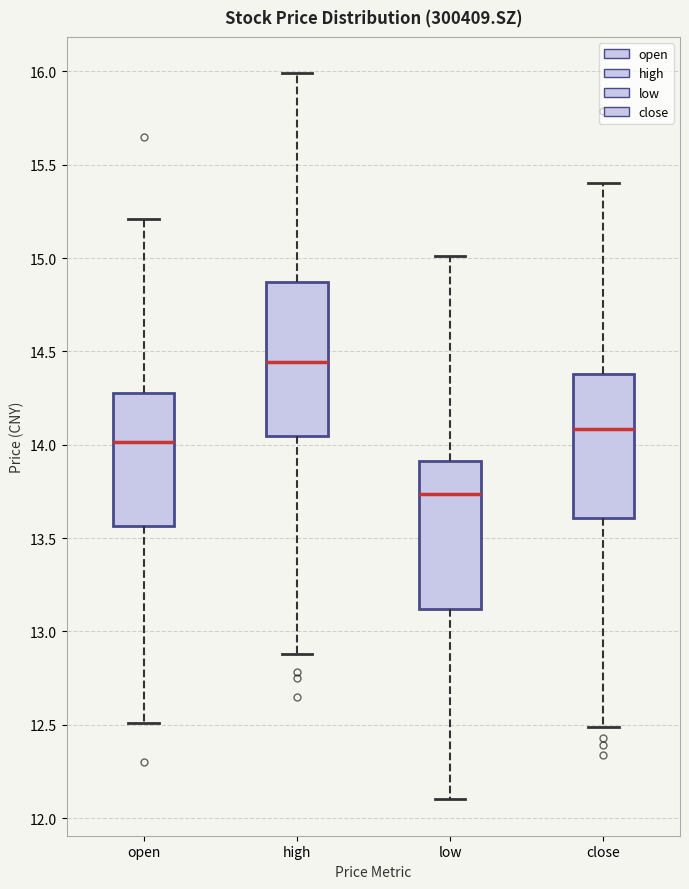

Where does the median line of the box for low sit on the y-axis? The values are not printed on the chart, so give them approximately, as read against the axis.

13.75